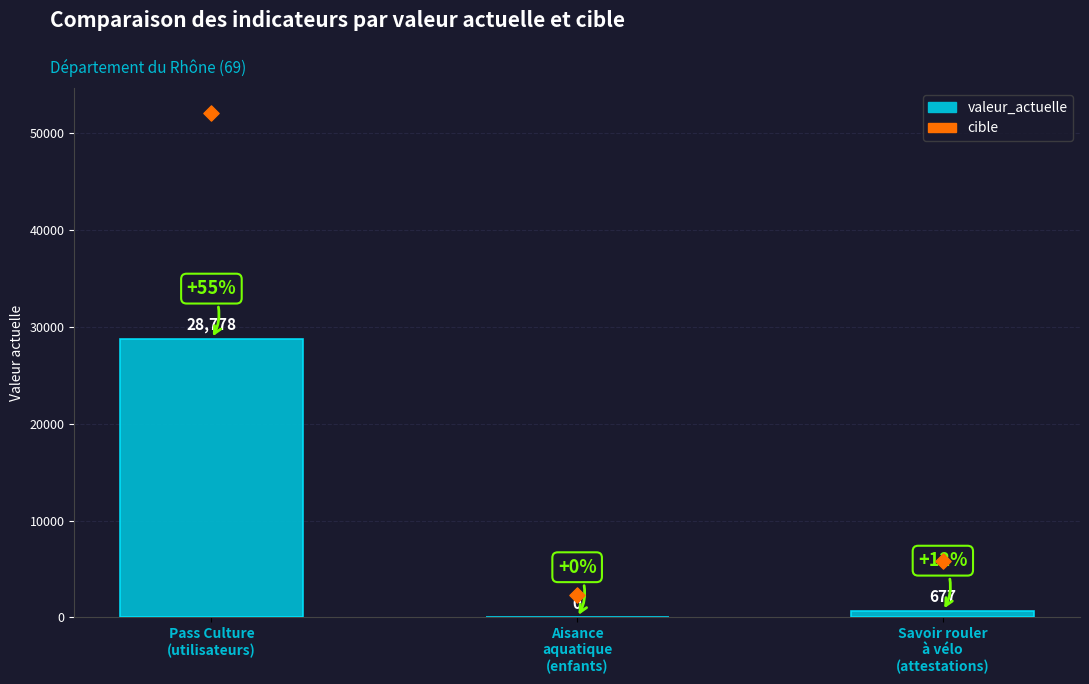

Which series has the largest total across all categories?

cible